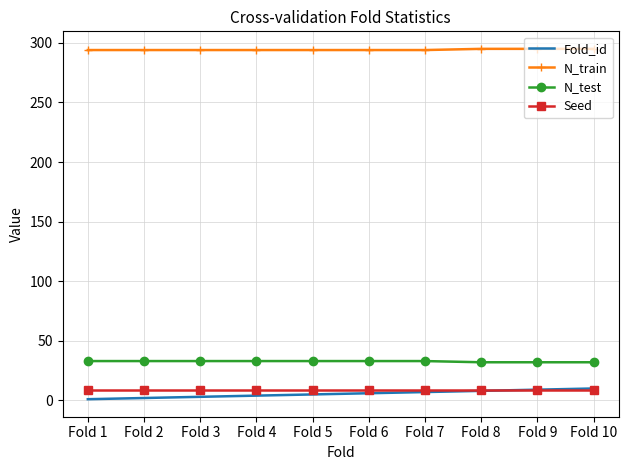

True or false: Fold_id and N_test cross at least once.

False